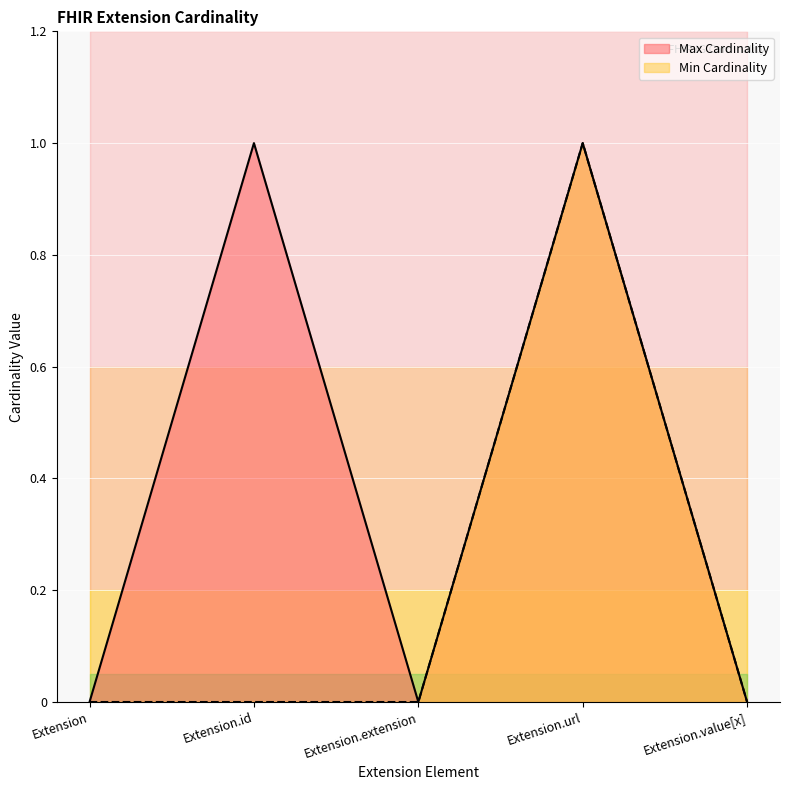

Reading left to right, list all the values displayed in this chart.

Max Cardinality: Extension=0	Extension.id=1	Extension.extension=0	Extension.url=1	Extension.value[x]=0
Min Cardinality: Extension=0	Extension.id=0	Extension.extension=0	Extension.url=1	Extension.value[x]=0